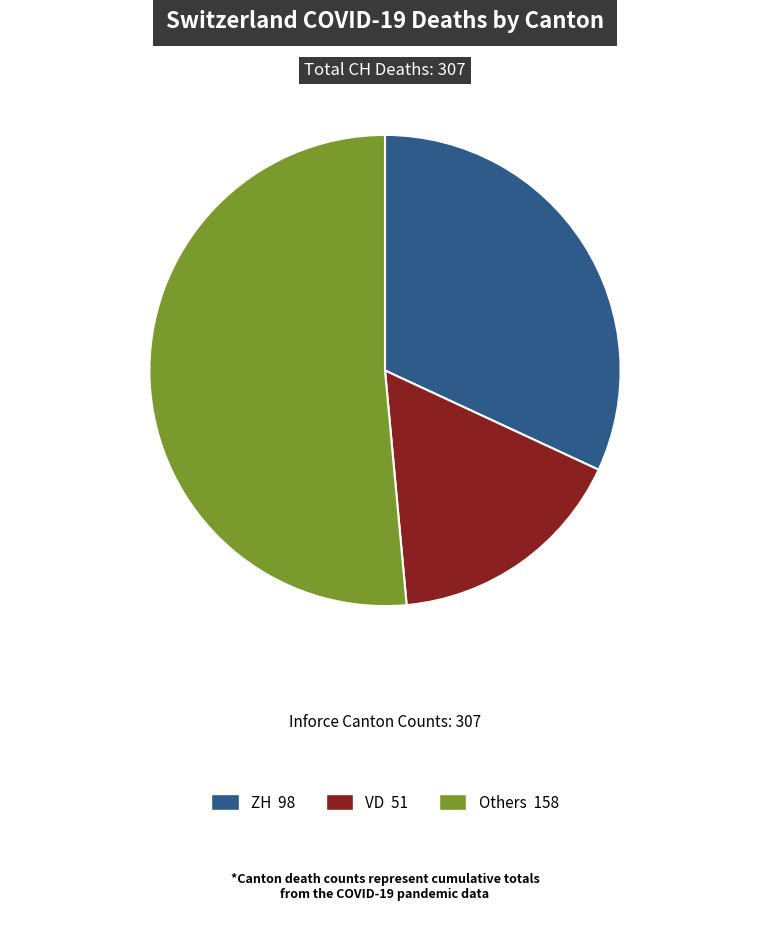

Count the number of slices in the pie.

3